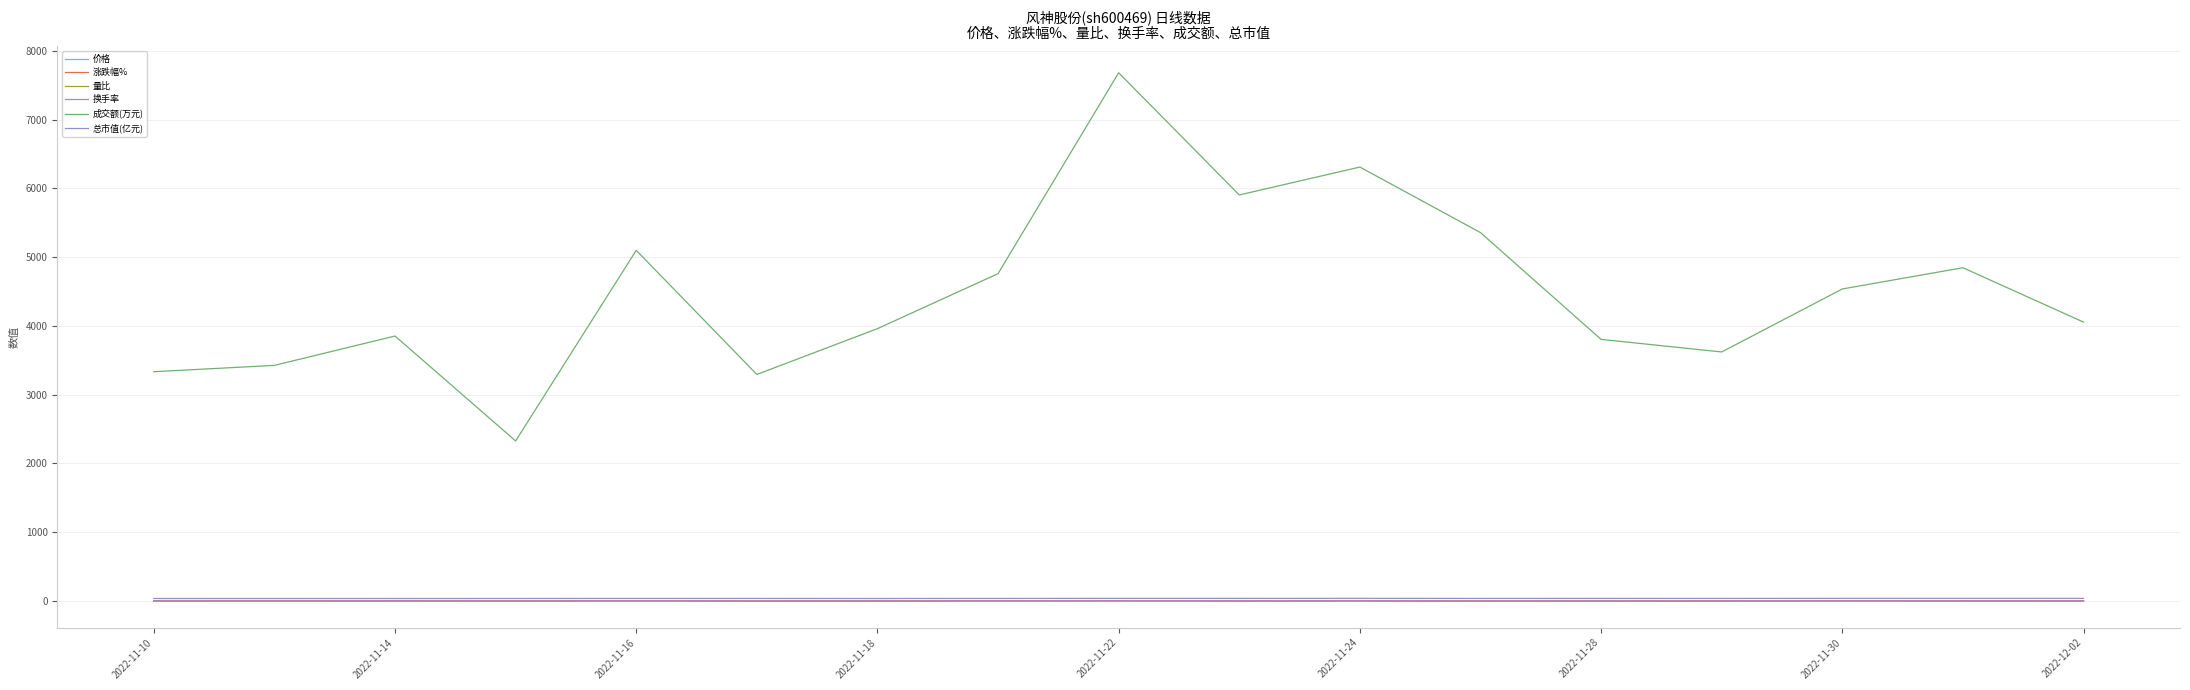

Which series has the widest spread of values?

成交额(万元)